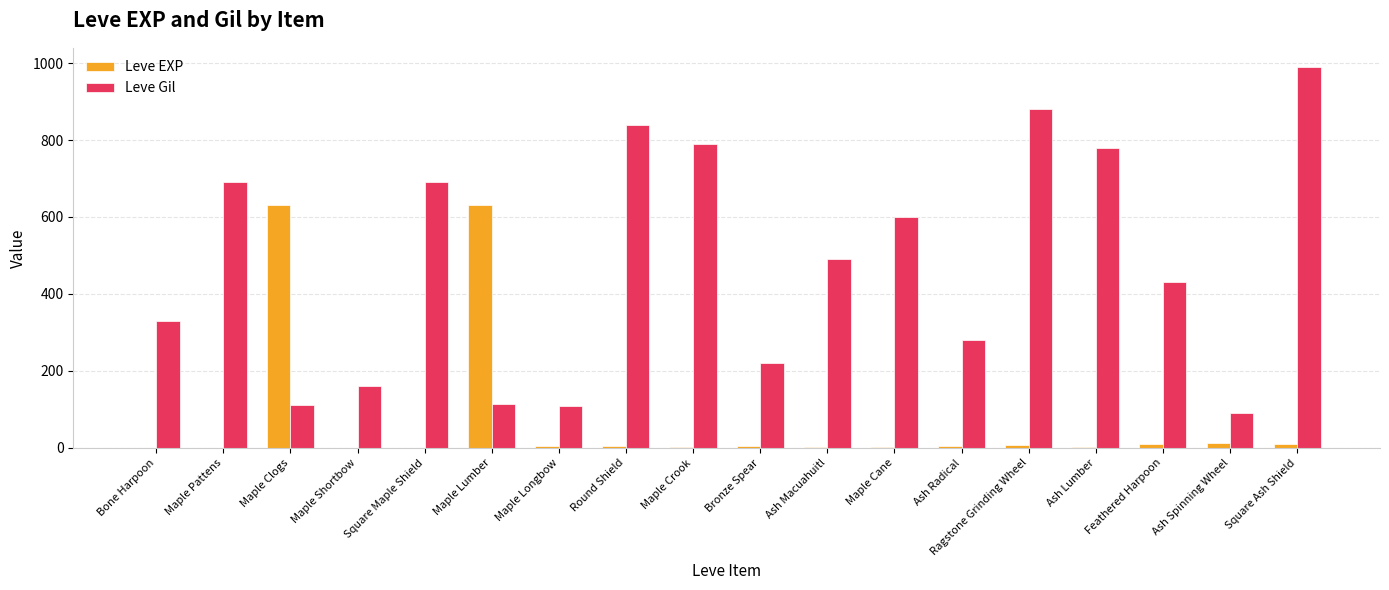

Is it true that Leve EXP equals 898 at Maple Lumber?

False